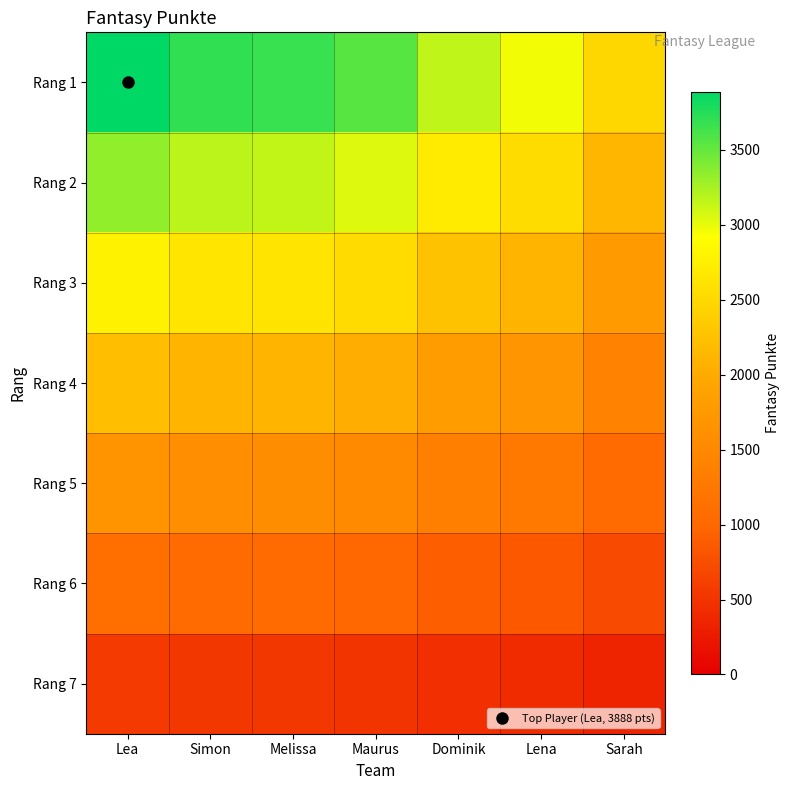

Which series has the largest total across all categories?

Rang 1